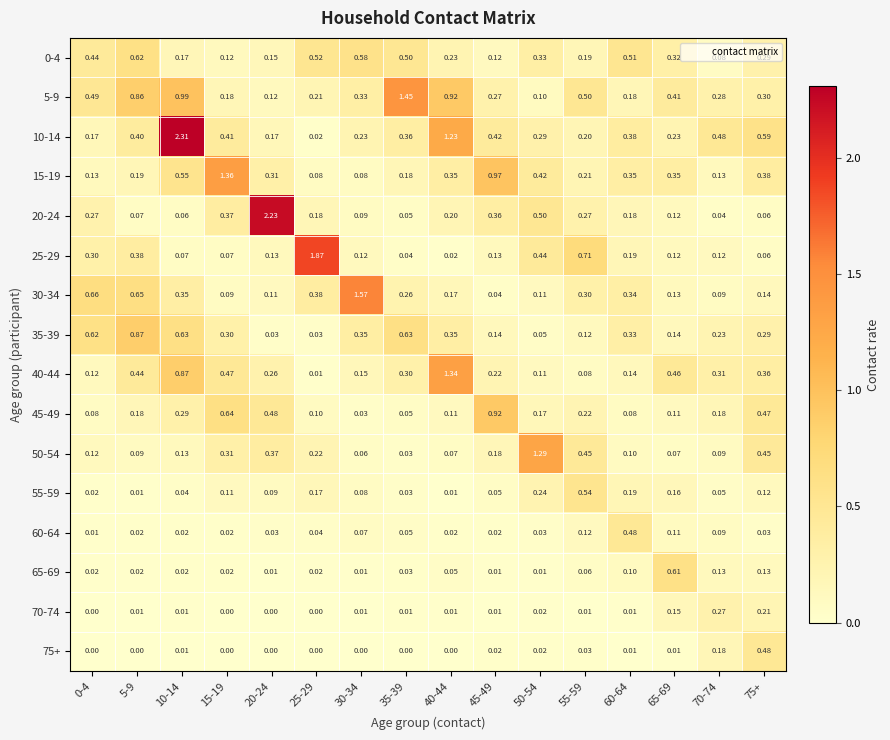

Which series has the largest range (max minus min)?

10-14